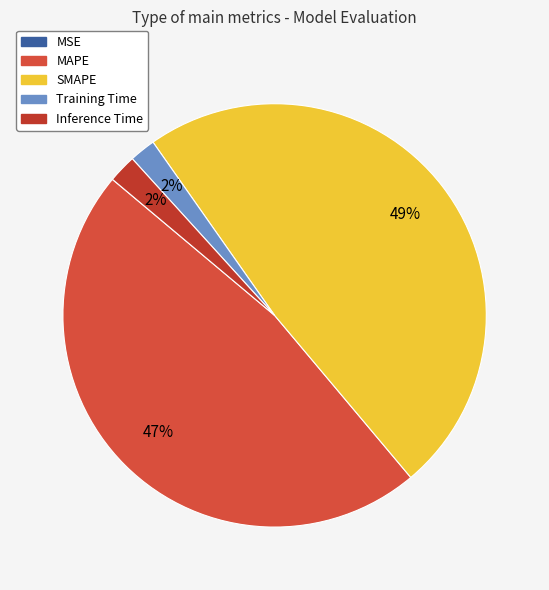

Which category has the biggest portion of the pie?

SMAPE